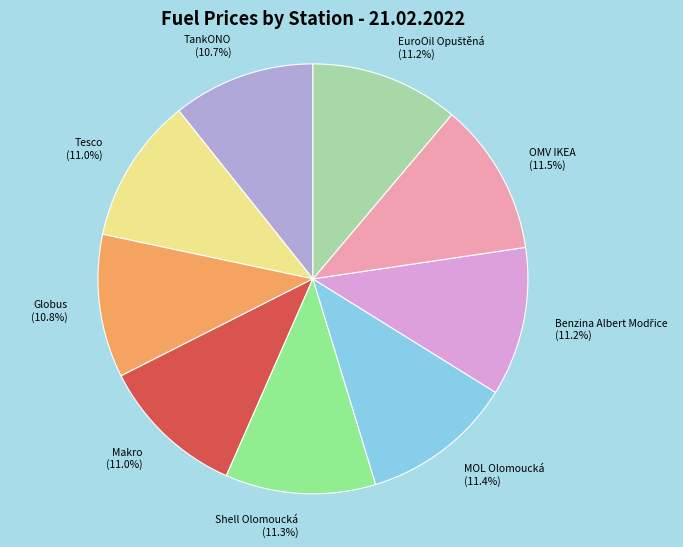

What is the ratio of the value at Makro to the value at Tesco?

1.0